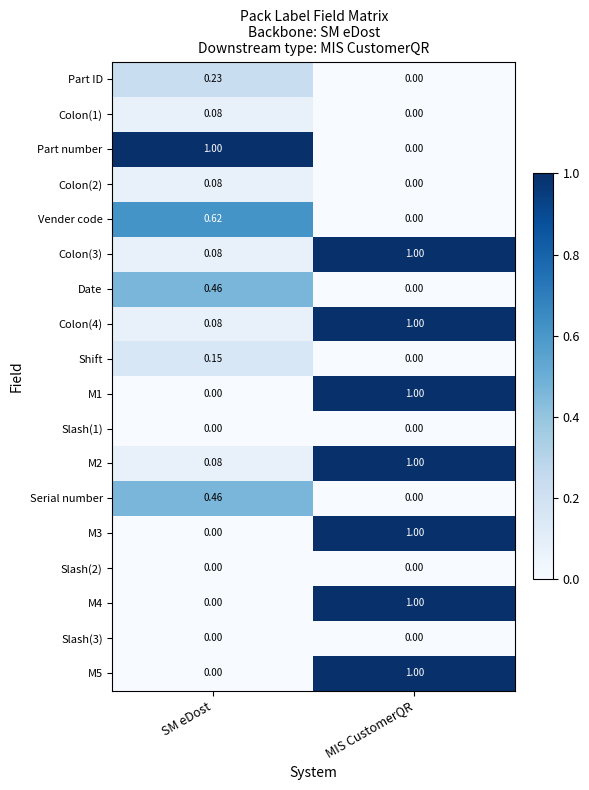

Rank the categories by Colon(2) value from highest to lowest.

SM eDost, MIS CustomerQR